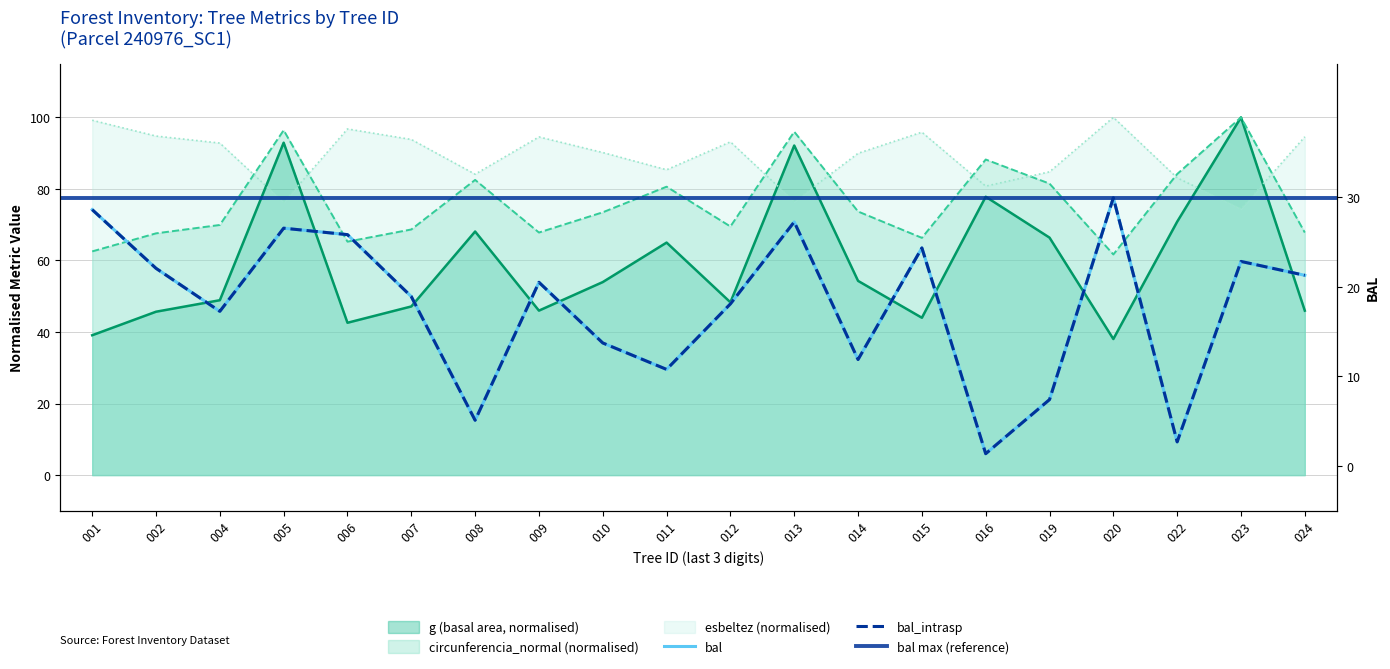

What is the value of the bal_intrasp point at the 10th from the left?

10.8